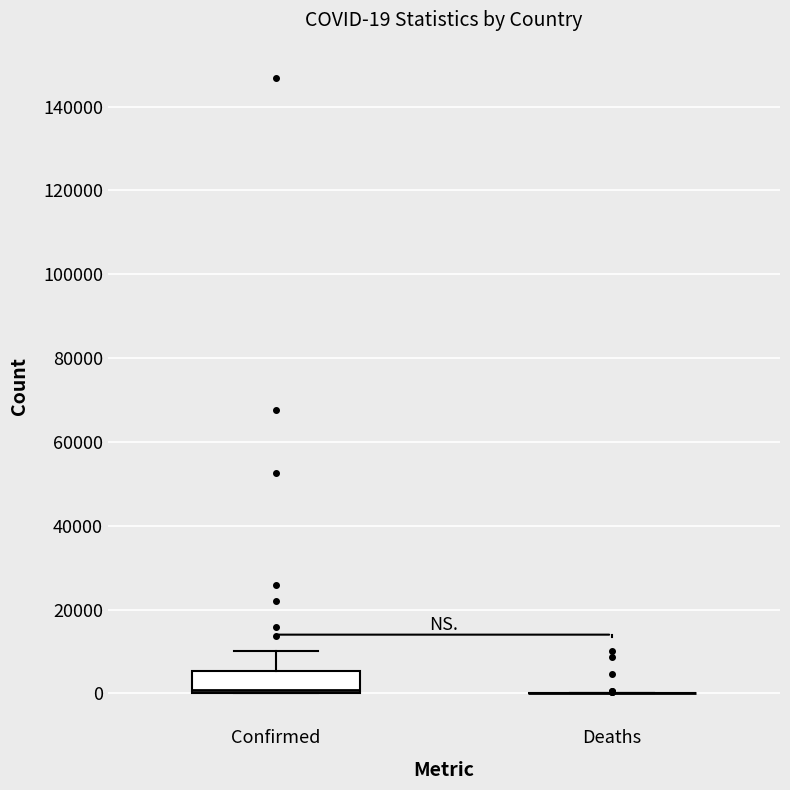

Which box is the tallest, from its lower edge to its upper edge?

Confirmed